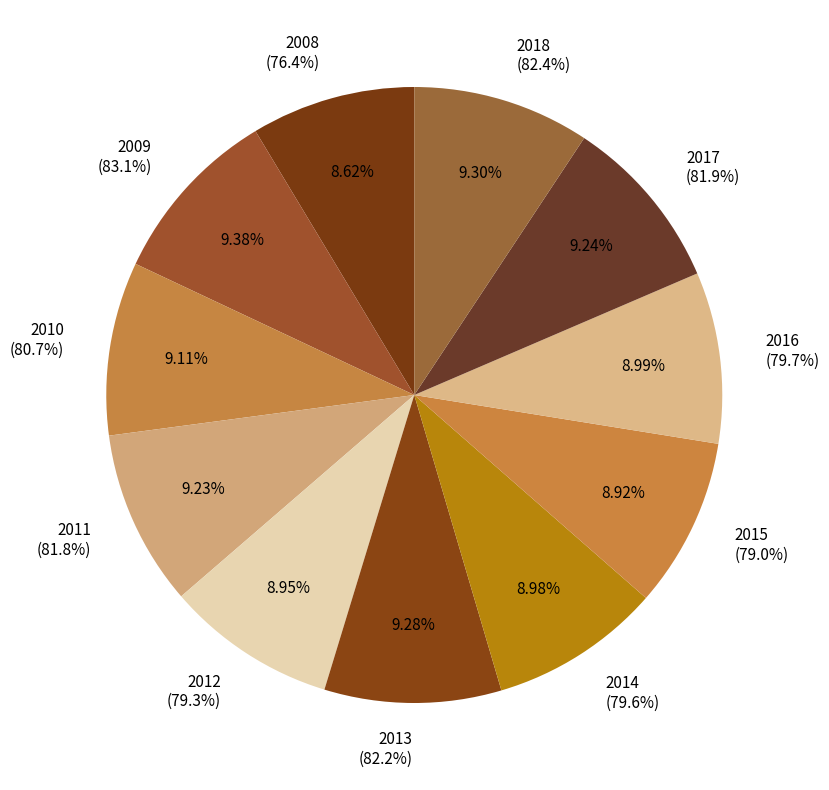

How many segments does this pie chart have?

11